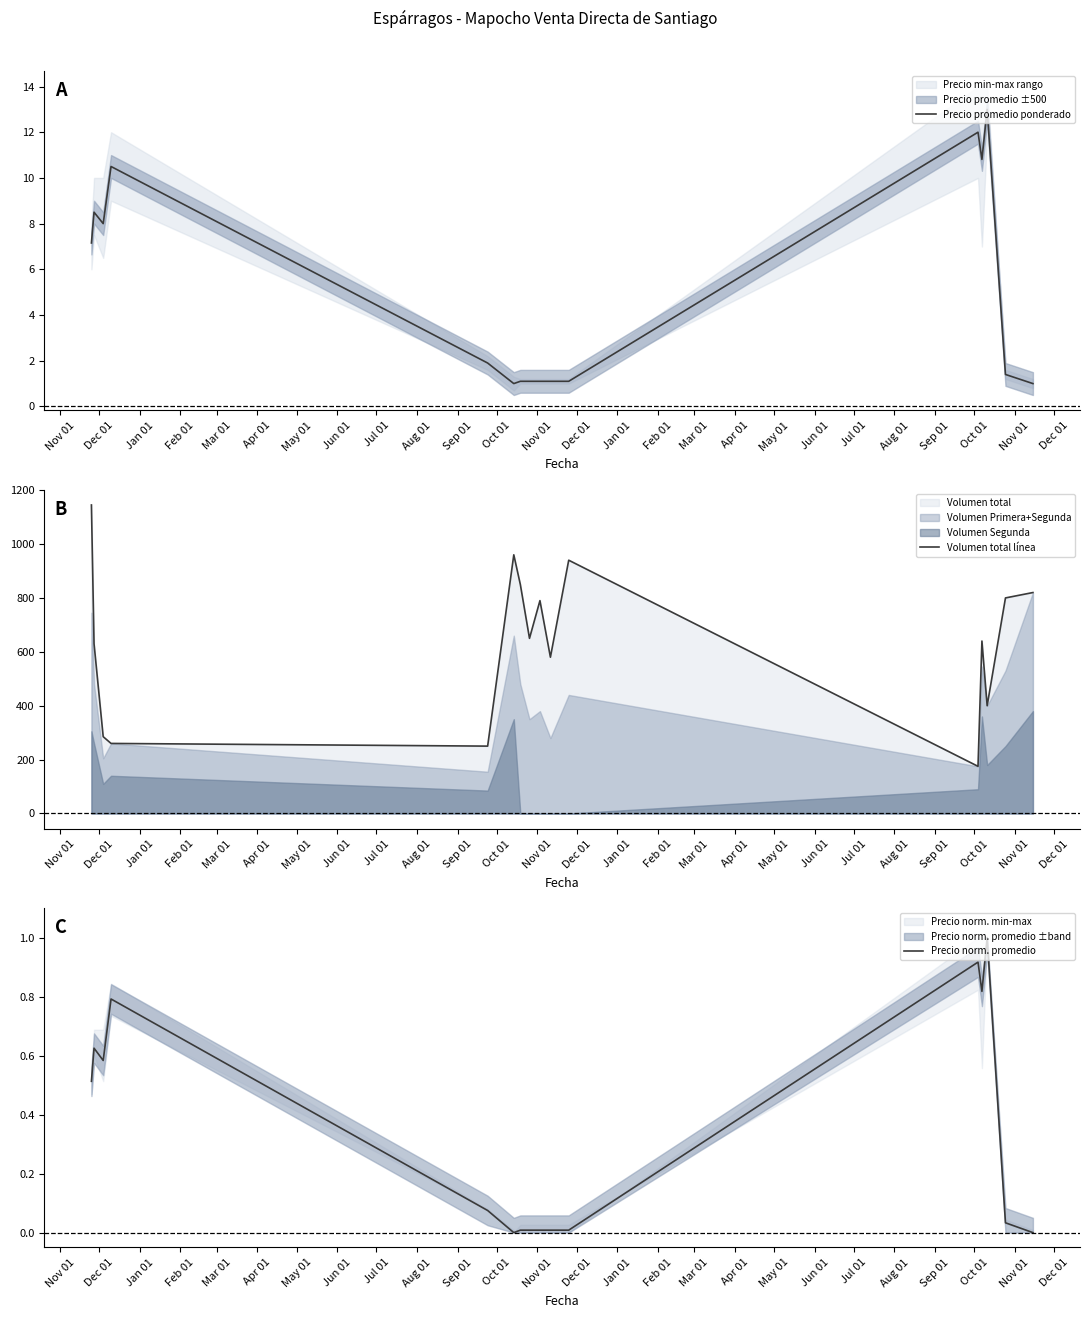

What is the spread (max minus min) of values at Jan 01?

284.4